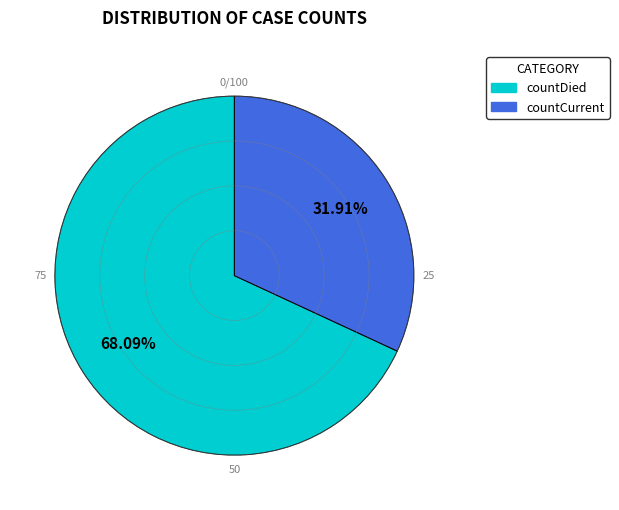

Does countCurrent account for over 50% of the chart?

No